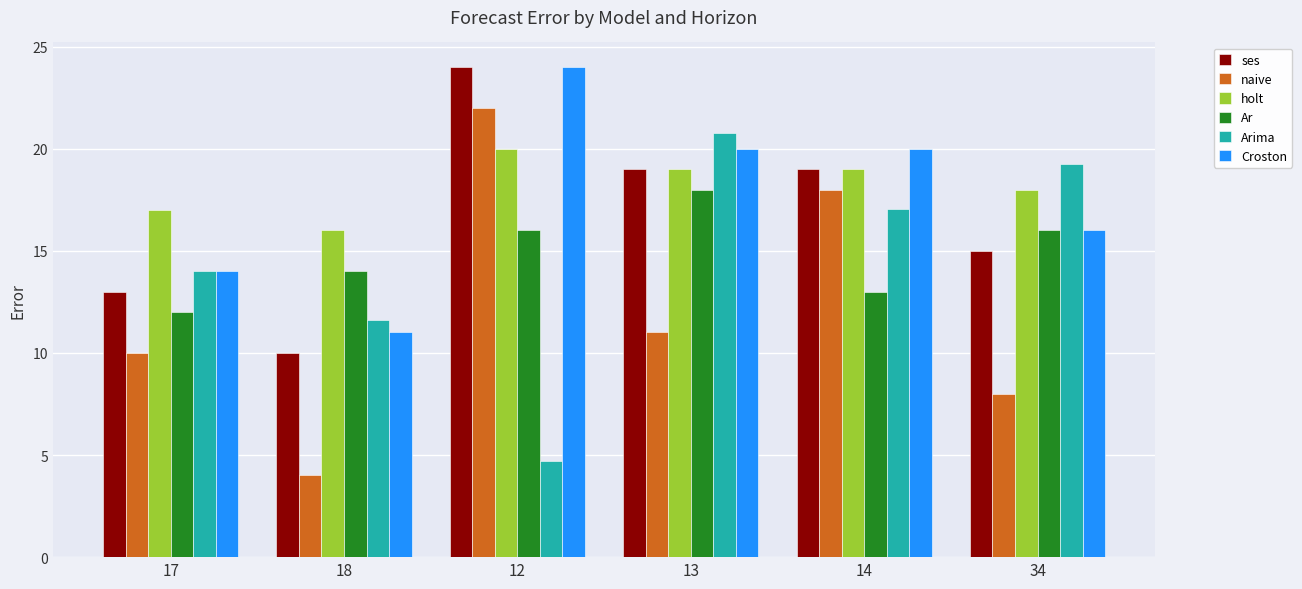

What is the difference between the Ar values at 17 and 18?

2.0